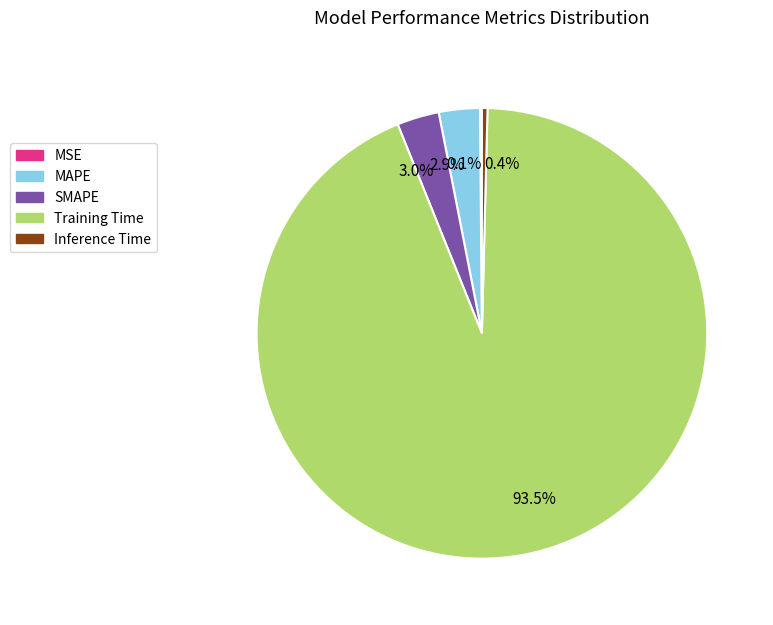

Is the sum of 2.9% and 93.5% greater than half?

Yes